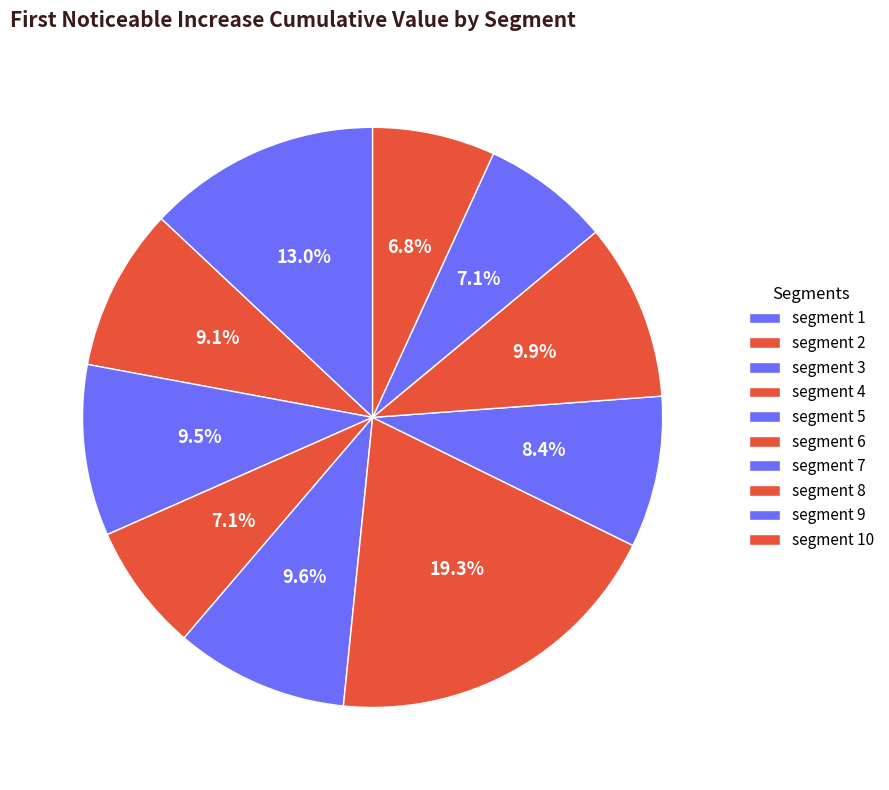

Count the number of slices in the pie.

10